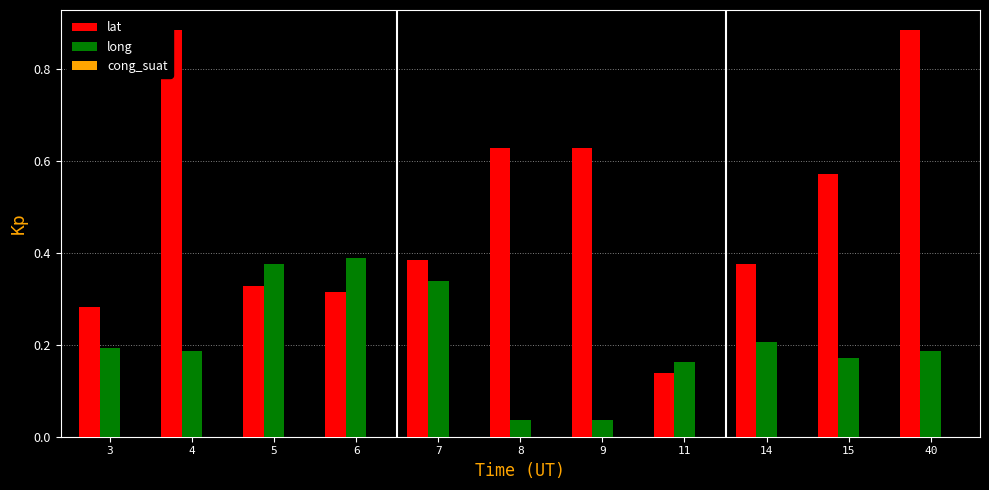

Is it true that lat equals 0.1 at 7?

False